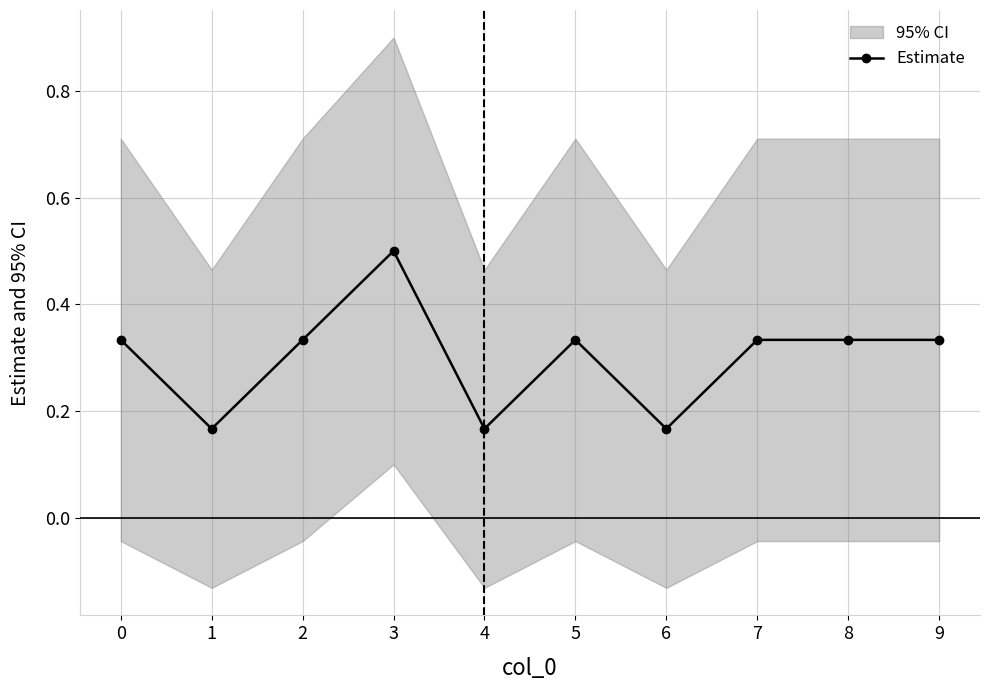

Where is the first local minimum?

1